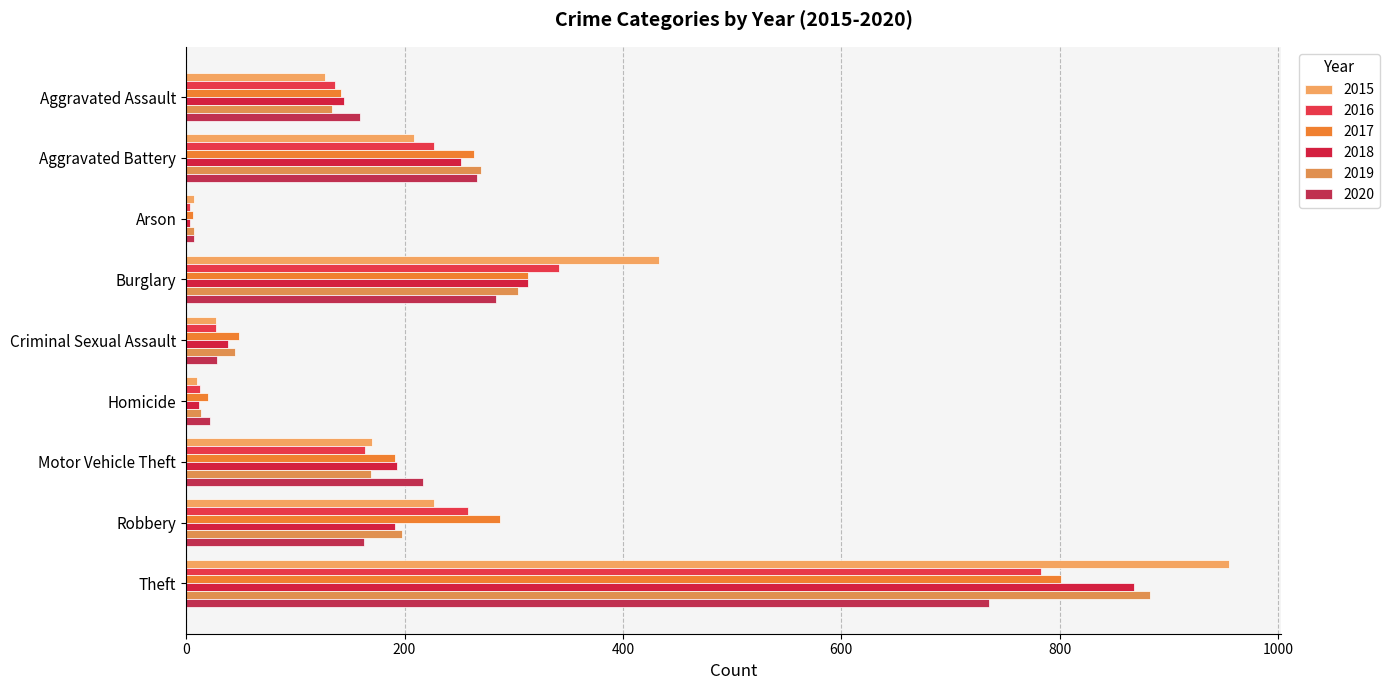

What is the difference between the second highest and second lowest values in the 2020 series?

262